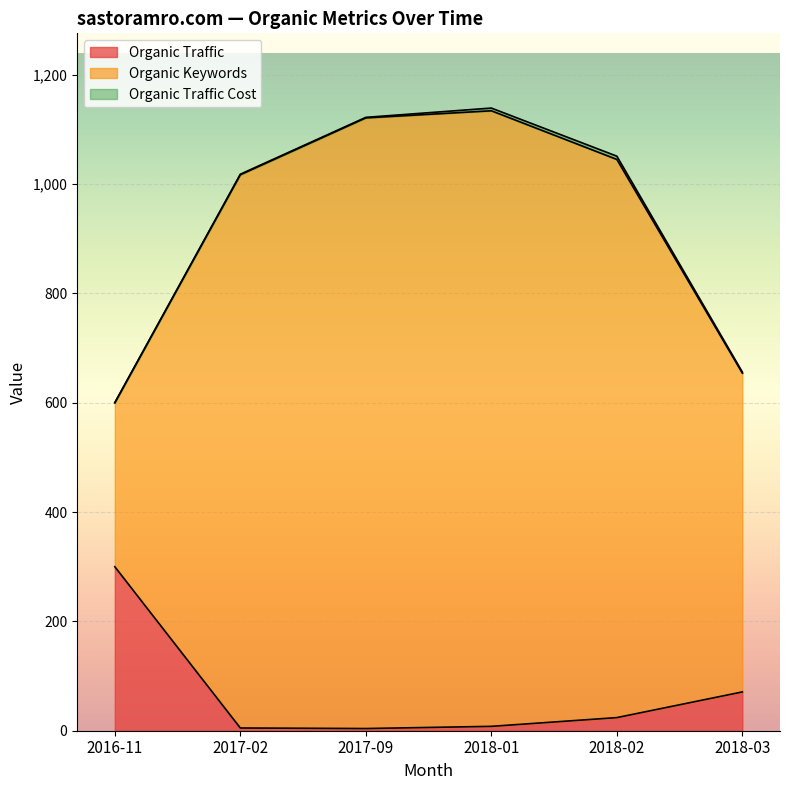

What is the greatest value displayed?

1126